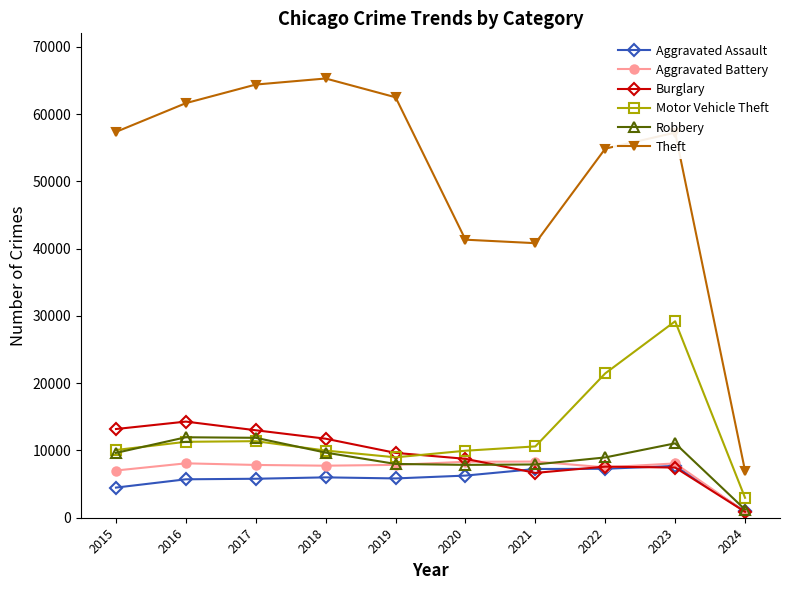

Which category has the lowest value across all series?

2024